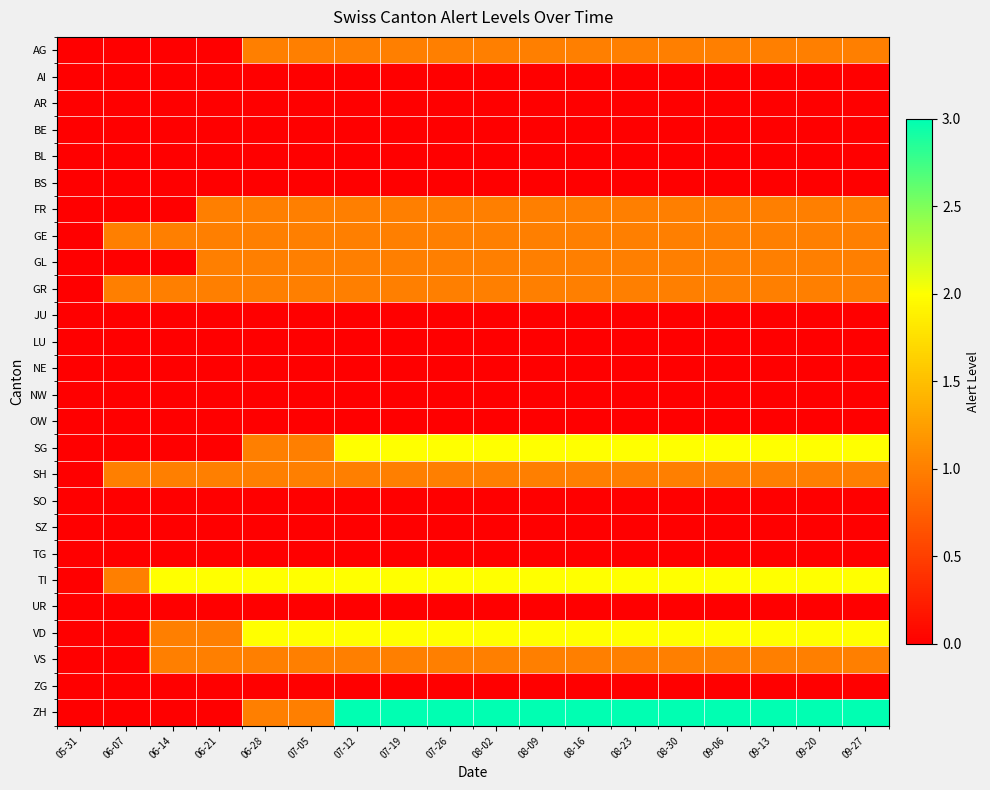

Reading right to left, what are all the values shown in this chart?

AG: 09-27=1	09-20=1	09-13=1	09-06=1	08-30=1	08-23=1	08-16=1	08-09=1	08-02=1	07-26=1	07-19=1	07-12=1	07-05=1	06-28=1	06-21=0	06-14=0	06-07=0	05-31=0
AI: 09-27=0	09-20=0	09-13=0	09-06=0	08-30=0	08-23=0	08-16=0	08-09=0	08-02=0	07-26=0	07-19=0	07-12=0	07-05=0	06-28=0	06-21=0	06-14=0	06-07=0	05-31=0
AR: 09-27=0	09-20=0	09-13=0	09-06=0	08-30=0	08-23=0	08-16=0	08-09=0	08-02=0	07-26=0	07-19=0	07-12=0	07-05=0	06-28=0	06-21=0	06-14=0	06-07=0	05-31=0
BE: 09-27=0	09-20=0	09-13=0	09-06=0	08-30=0	08-23=0	08-16=0	08-09=0	08-02=0	07-26=0	07-19=0	07-12=0	07-05=0	06-28=0	06-21=0	06-14=0	06-07=0	05-31=0
BL: 09-27=0	09-20=0	09-13=0	09-06=0	08-30=0	08-23=0	08-16=0	08-09=0	08-02=0	07-26=0	07-19=0	07-12=0	07-05=0	06-28=0	06-21=0	06-14=0	06-07=0	05-31=0
BS: 09-27=0	09-20=0	09-13=0	09-06=0	08-30=0	08-23=0	08-16=0	08-09=0	08-02=0	07-26=0	07-19=0	07-12=0	07-05=0	06-28=0	06-21=0	06-14=0	06-07=0	05-31=0
FR: 09-27=1	09-20=1	09-13=1	09-06=1	08-30=1	08-23=1	08-16=1	08-09=1	08-02=1	07-26=1	07-19=1	07-12=1	07-05=1	06-28=1	06-21=1	06-14=0	06-07=0	05-31=0
GE: 09-27=1	09-20=1	09-13=1	09-06=1	08-30=1	08-23=1	08-16=1	08-09=1	08-02=1	07-26=1	07-19=1	07-12=1	07-05=1	06-28=1	06-21=1	06-14=1	06-07=1	05-31=0
GL: 09-27=1	09-20=1	09-13=1	09-06=1	08-30=1	08-23=1	08-16=1	08-09=1	08-02=1	07-26=1	07-19=1	07-12=1	07-05=1	06-28=1	06-21=1	06-14=0	06-07=0	05-31=0
GR: 09-27=1	09-20=1	09-13=1	09-06=1	08-30=1	08-23=1	08-16=1	08-09=1	08-02=1	07-26=1	07-19=1	07-12=1	07-05=1	06-28=1	06-21=1	06-14=1	06-07=1	05-31=0
JU: 09-27=0	09-20=0	09-13=0	09-06=0	08-30=0	08-23=0	08-16=0	08-09=0	08-02=0	07-26=0	07-19=0	07-12=0	07-05=0	06-28=0	06-21=0	06-14=0	06-07=0	05-31=0
LU: 09-27=0	09-20=0	09-13=0	09-06=0	08-30=0	08-23=0	08-16=0	08-09=0	08-02=0	07-26=0	07-19=0	07-12=0	07-05=0	06-28=0	06-21=0	06-14=0	06-07=0	05-31=0
NE: 09-27=0	09-20=0	09-13=0	09-06=0	08-30=0	08-23=0	08-16=0	08-09=0	08-02=0	07-26=0	07-19=0	07-12=0	07-05=0	06-28=0	06-21=0	06-14=0	06-07=0	05-31=0
NW: 09-27=0	09-20=0	09-13=0	09-06=0	08-30=0	08-23=0	08-16=0	08-09=0	08-02=0	07-26=0	07-19=0	07-12=0	07-05=0	06-28=0	06-21=0	06-14=0	06-07=0	05-31=0
OW: 09-27=0	09-20=0	09-13=0	09-06=0	08-30=0	08-23=0	08-16=0	08-09=0	08-02=0	07-26=0	07-19=0	07-12=0	07-05=0	06-28=0	06-21=0	06-14=0	06-07=0	05-31=0
SG: 09-27=2	09-20=2	09-13=2	09-06=2	08-30=2	08-23=2	08-16=2	08-09=2	08-02=2	07-26=2	07-19=2	07-12=2	07-05=1	06-28=1	06-21=0	06-14=0	06-07=0	05-31=0
SH: 09-27=1	09-20=1	09-13=1	09-06=1	08-30=1	08-23=1	08-16=1	08-09=1	08-02=1	07-26=1	07-19=1	07-12=1	07-05=1	06-28=1	06-21=1	06-14=1	06-07=1	05-31=0
SO: 09-27=0	09-20=0	09-13=0	09-06=0	08-30=0	08-23=0	08-16=0	08-09=0	08-02=0	07-26=0	07-19=0	07-12=0	07-05=0	06-28=0	06-21=0	06-14=0	06-07=0	05-31=0
SZ: 09-27=0	09-20=0	09-13=0	09-06=0	08-30=0	08-23=0	08-16=0	08-09=0	08-02=0	07-26=0	07-19=0	07-12=0	07-05=0	06-28=0	06-21=0	06-14=0	06-07=0	05-31=0
TG: 09-27=0	09-20=0	09-13=0	09-06=0	08-30=0	08-23=0	08-16=0	08-09=0	08-02=0	07-26=0	07-19=0	07-12=0	07-05=0	06-28=0	06-21=0	06-14=0	06-07=0	05-31=0
TI: 09-27=2	09-20=2	09-13=2	09-06=2	08-30=2	08-23=2	08-16=2	08-09=2	08-02=2	07-26=2	07-19=2	07-12=2	07-05=2	06-28=2	06-21=2	06-14=2	06-07=1	05-31=0
UR: 09-27=0	09-20=0	09-13=0	09-06=0	08-30=0	08-23=0	08-16=0	08-09=0	08-02=0	07-26=0	07-19=0	07-12=0	07-05=0	06-28=0	06-21=0	06-14=0	06-07=0	05-31=0
VD: 09-27=2	09-20=2	09-13=2	09-06=2	08-30=2	08-23=2	08-16=2	08-09=2	08-02=2	07-26=2	07-19=2	07-12=2	07-05=2	06-28=2	06-21=1	06-14=1	06-07=0	05-31=0
VS: 09-27=1	09-20=1	09-13=1	09-06=1	08-30=1	08-23=1	08-16=1	08-09=1	08-02=1	07-26=1	07-19=1	07-12=1	07-05=1	06-28=1	06-21=1	06-14=1	06-07=0	05-31=0
ZG: 09-27=0	09-20=0	09-13=0	09-06=0	08-30=0	08-23=0	08-16=0	08-09=0	08-02=0	07-26=0	07-19=0	07-12=0	07-05=0	06-28=0	06-21=0	06-14=0	06-07=0	05-31=0
ZH: 09-27=3	09-20=3	09-13=3	09-06=3	08-30=3	08-23=3	08-16=3	08-09=3	08-02=3	07-26=3	07-19=3	07-12=3	07-05=1	06-28=1	06-21=0	06-14=0	06-07=0	05-31=0